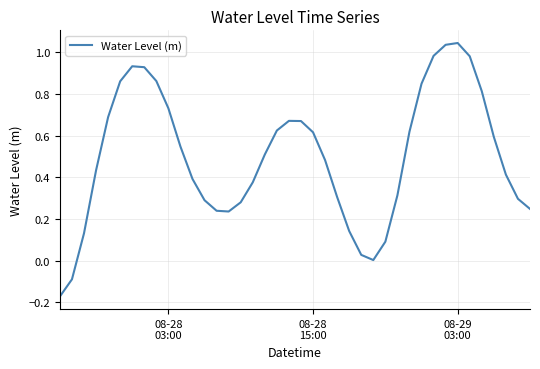

What is the difference between the maximum and minimum values?

1.2